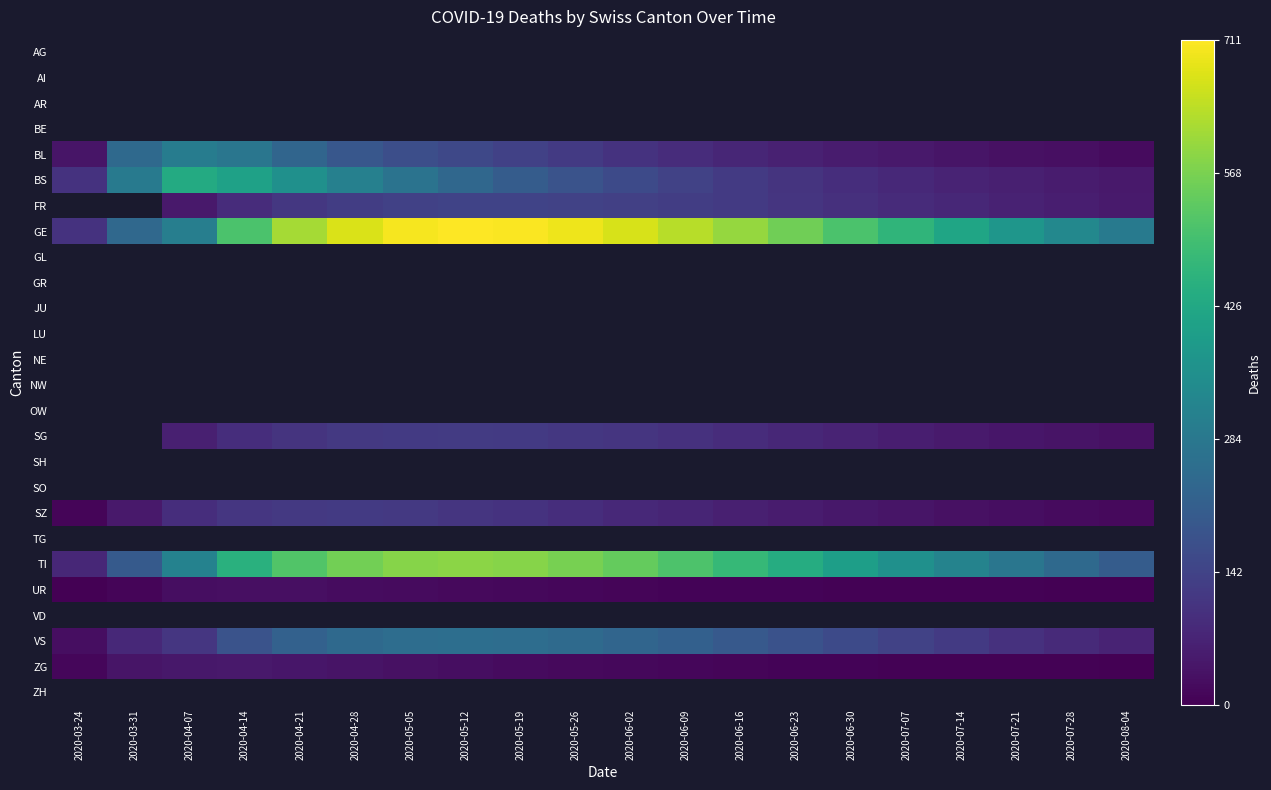

What is the difference between the maximum and minimum values in the SZ series?

110.0